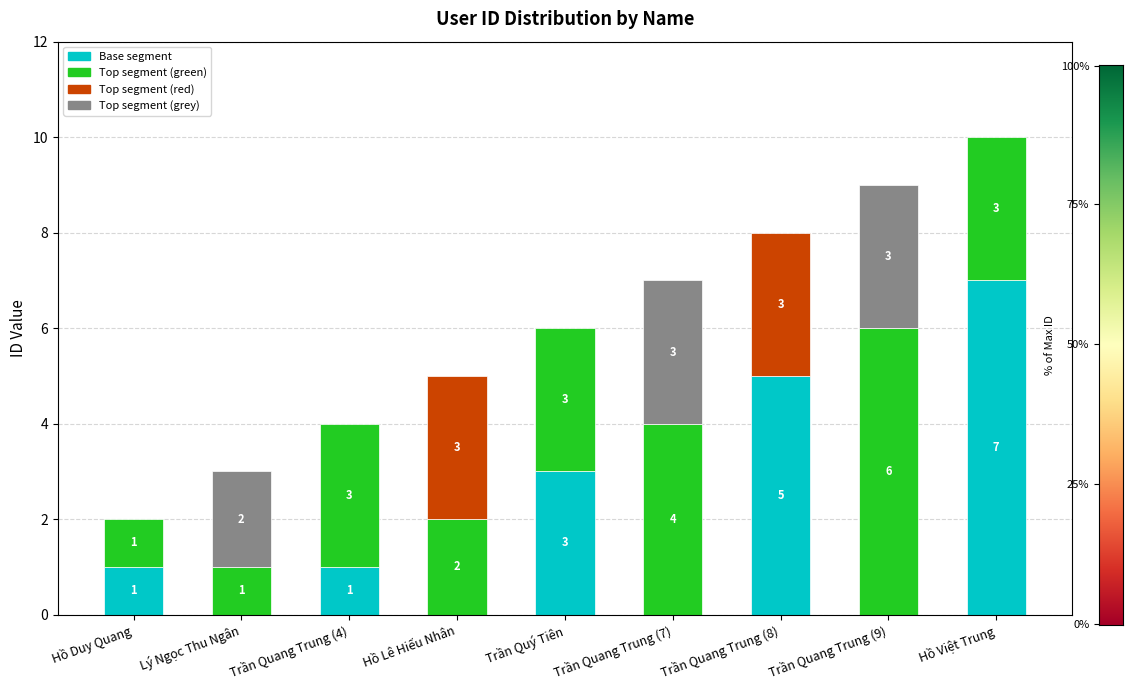

Between Hồ Việt Trung and Hồ Duy Quang, which is larger?

Hồ Việt Trung